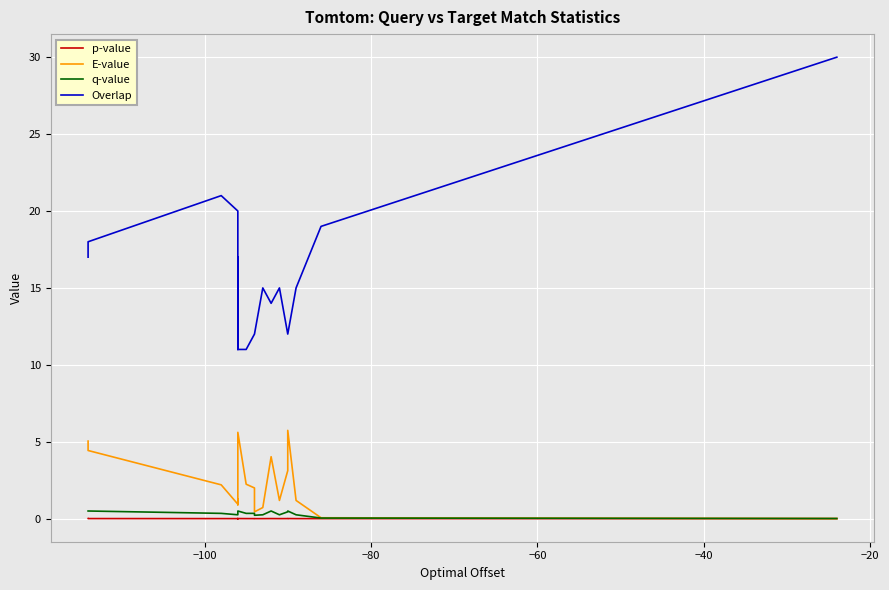

Which series has the largest range (max minus min)?

Overlap